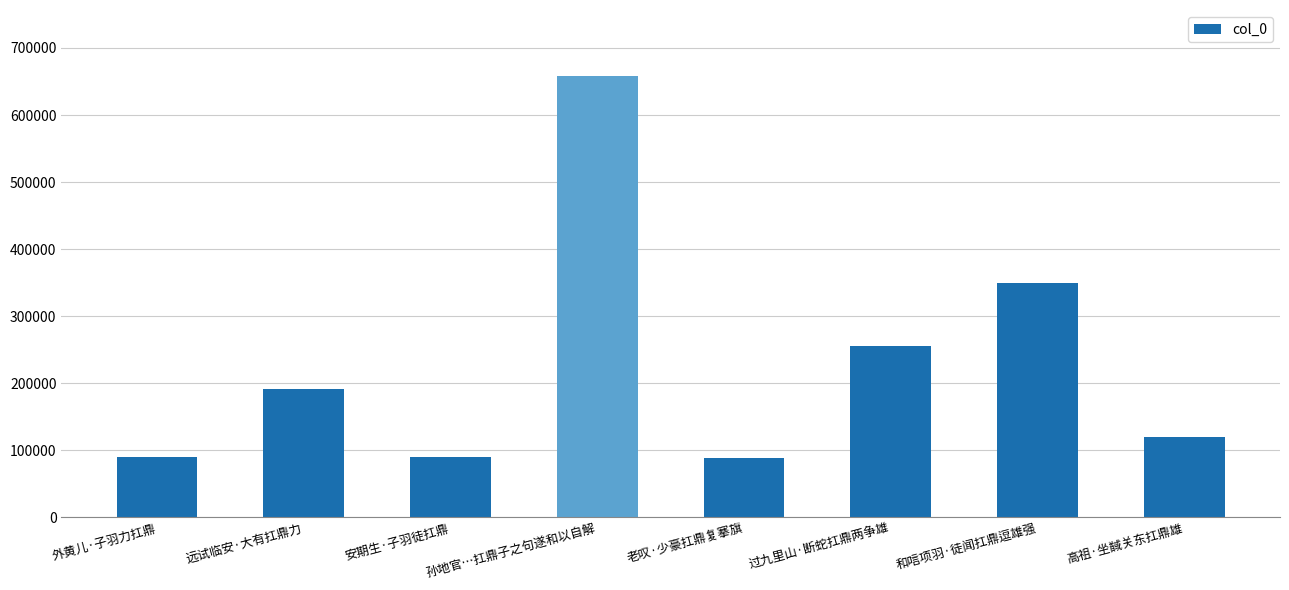

What is the difference between the values at 过九里山·断蛇扛鼎两争雄 and 安期生·子羽徒扛鼎?

165794